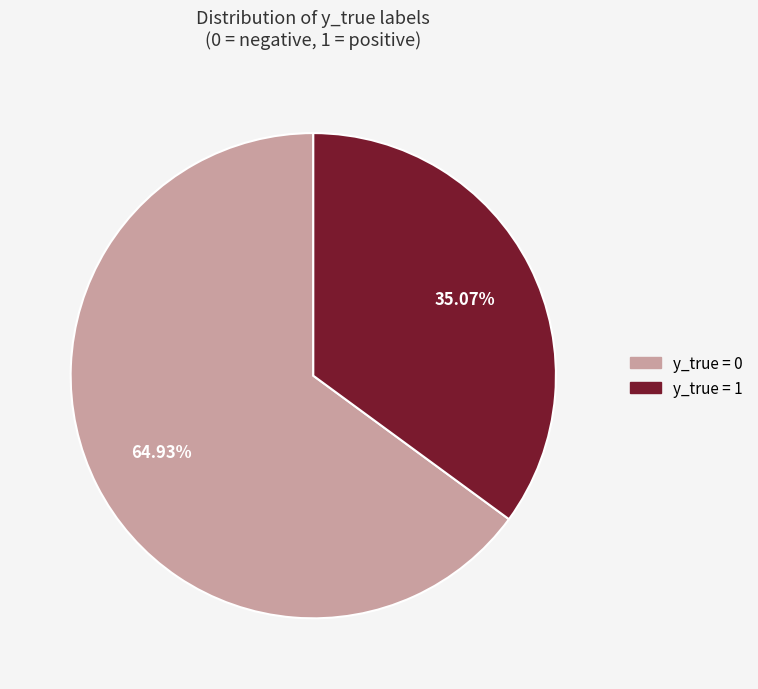

To the nearest percent, what is the average slice percentage?

50%